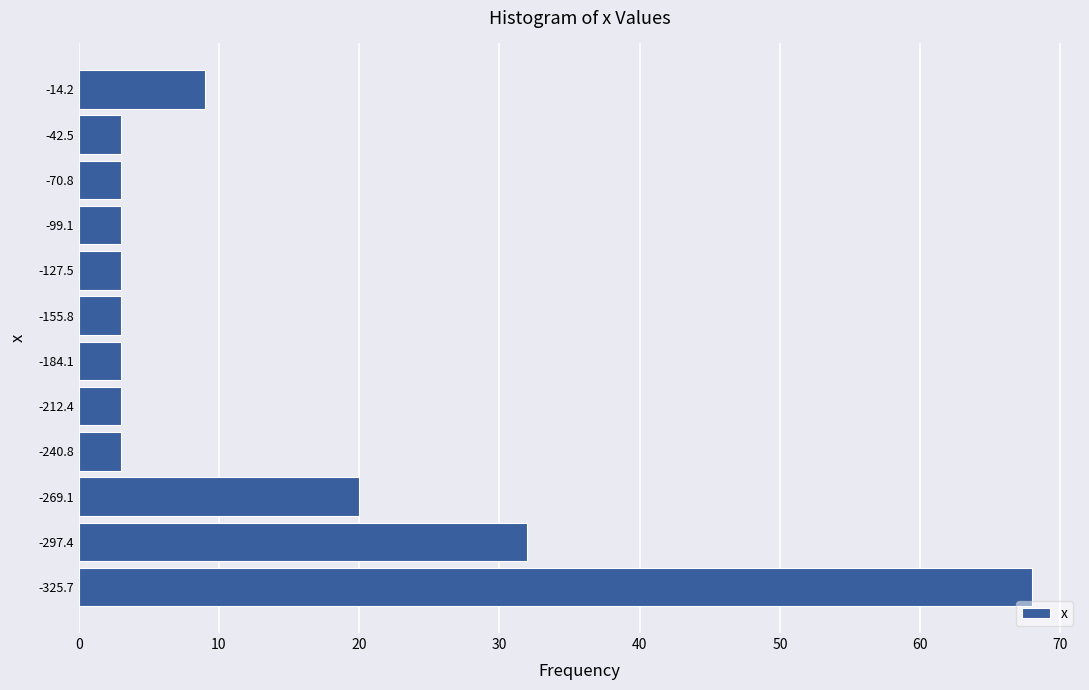

Over which range of the y-axis is the bar longest?

-340 to -310